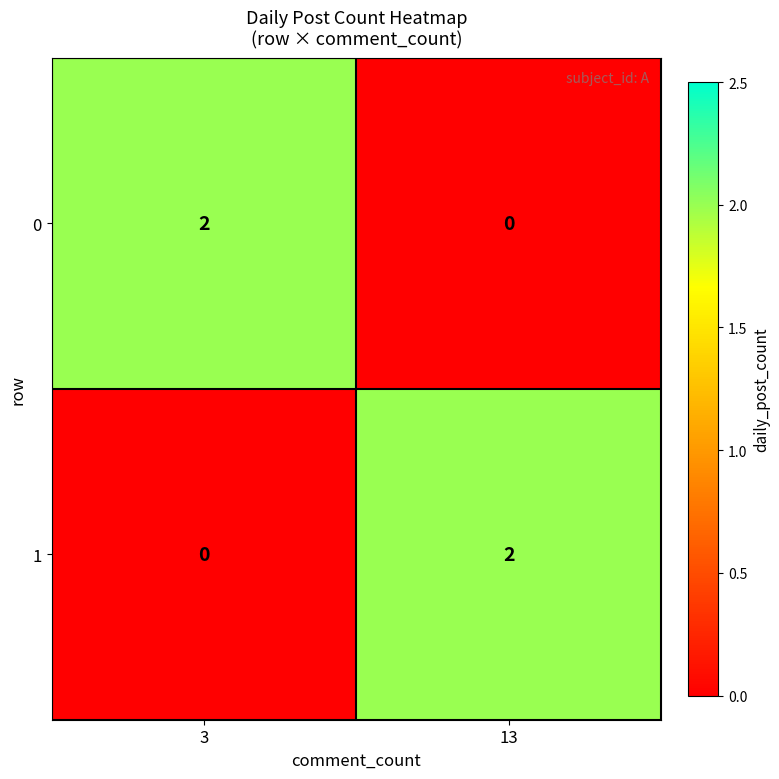

Is the value of 1 at 3 greater than the value of 0 at 3?

No